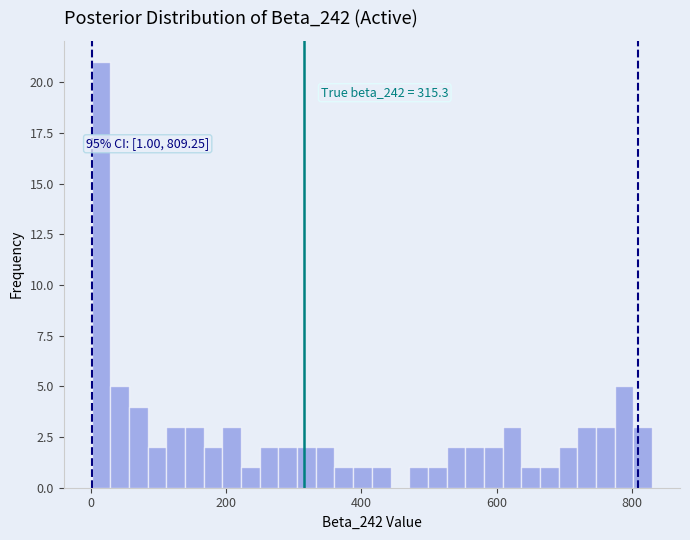

Around what value on the x-axis is the tallest bar? Give the approximate position of its centre, as read against the axis.

20